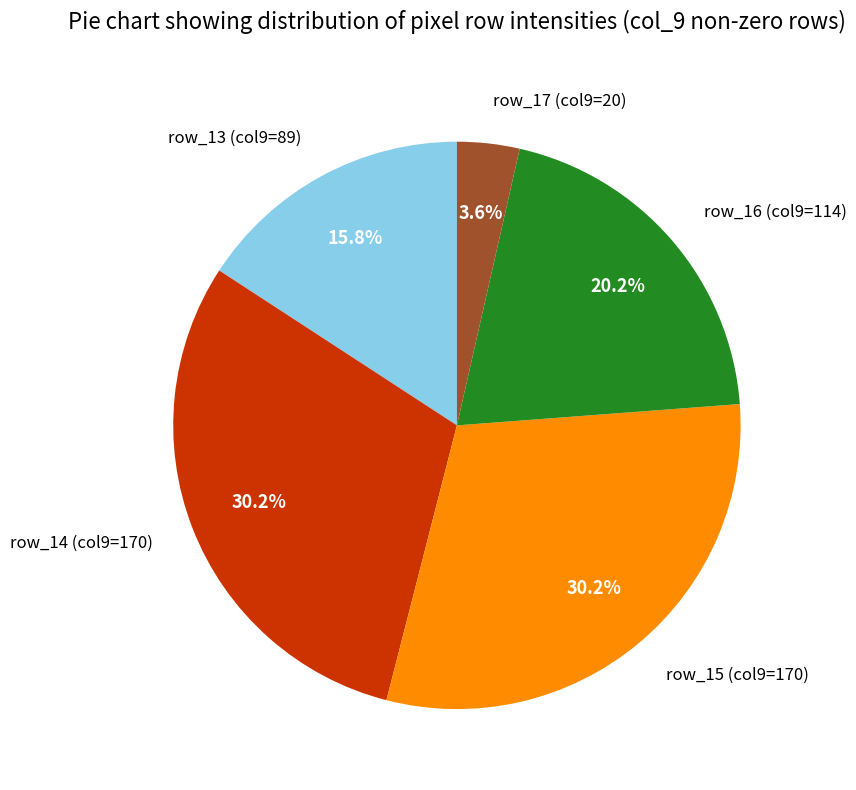

Does row_17 (col9=20) represent more than half of the total?

No